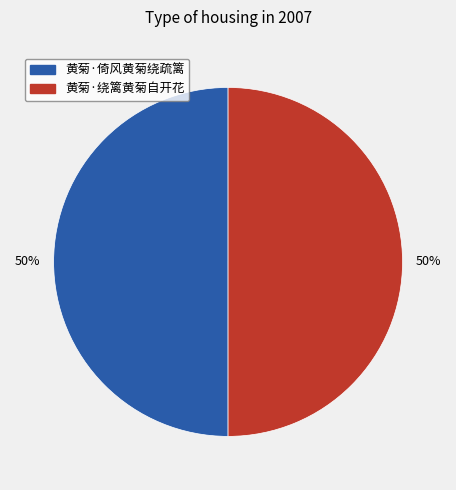

Approximately how many times larger is the value at 黄菊·绕篱黄菊自开花 compared to 黄菊·倚风黄菊绕疏篱?

1.0